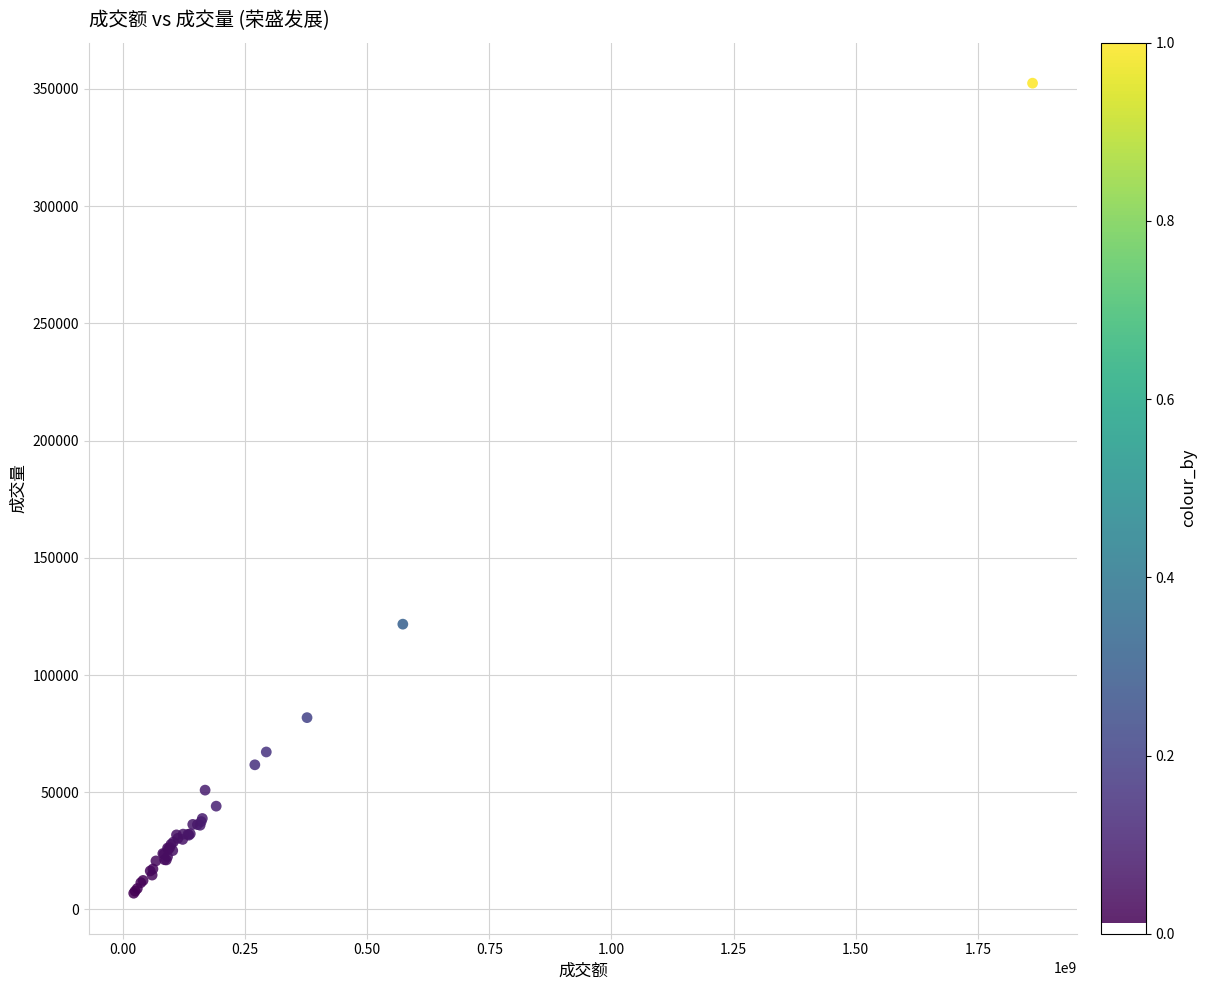

What Y value in the scatter plot is closest to 179678?

121690